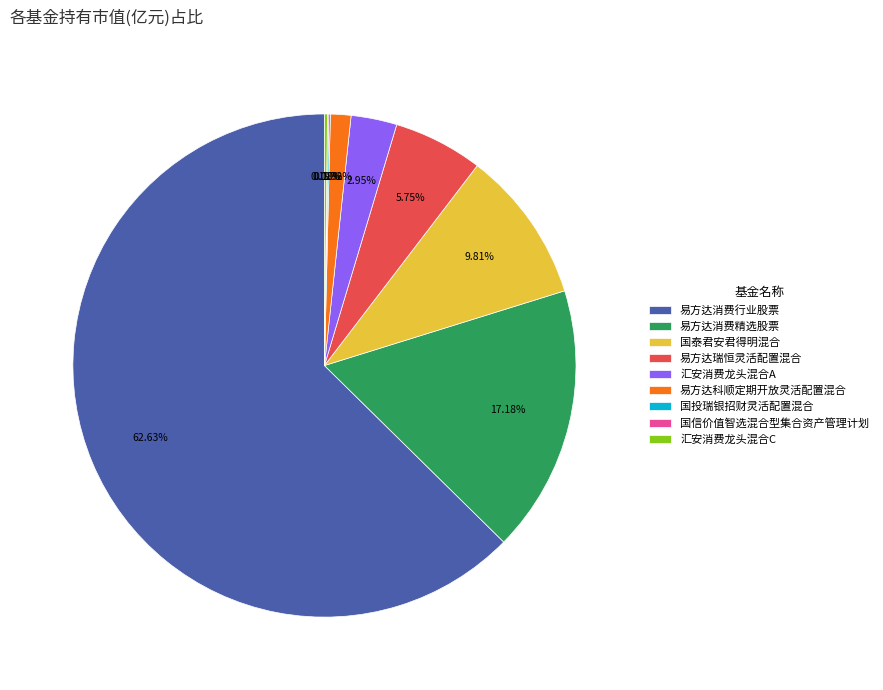

To the nearest percent, what percentage of the pie is 易方达科顺定期开放灵活配置混合?

1%